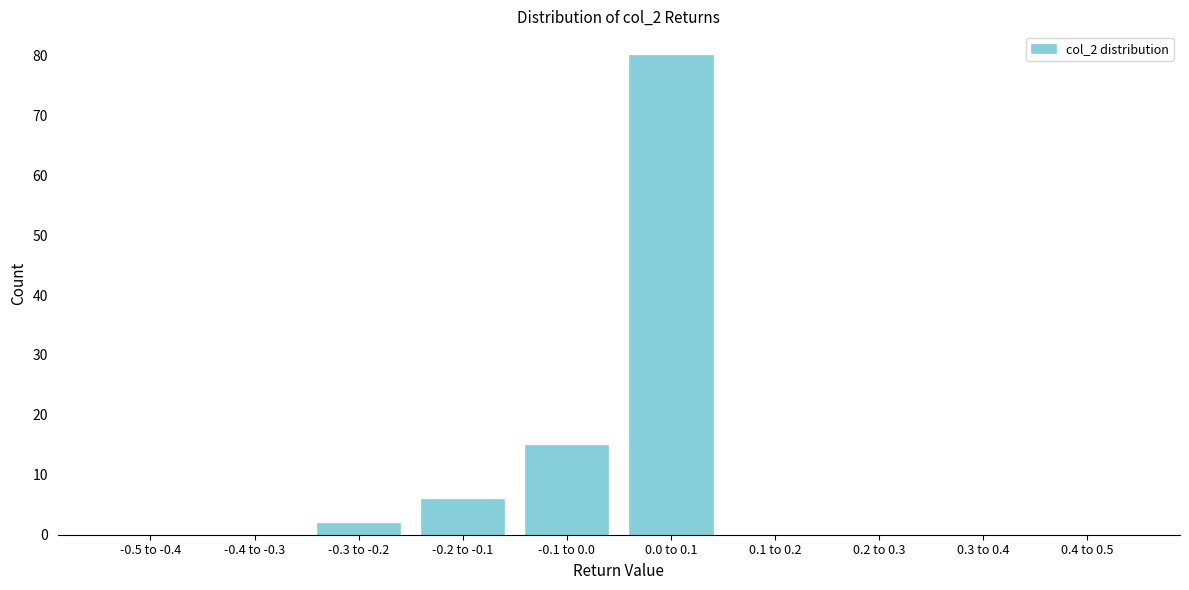

Reading right to left, what are all the values shown in this chart?

0.4 to 0.5=0	0.3 to 0.4=0	0.2 to 0.3=0	0.1 to 0.2=0	0.0 to 0.1=80	-0.1 to 0.0=15	-0.2 to -0.1=6	-0.3 to -0.2=2	-0.4 to -0.3=0	-0.5 to -0.4=0